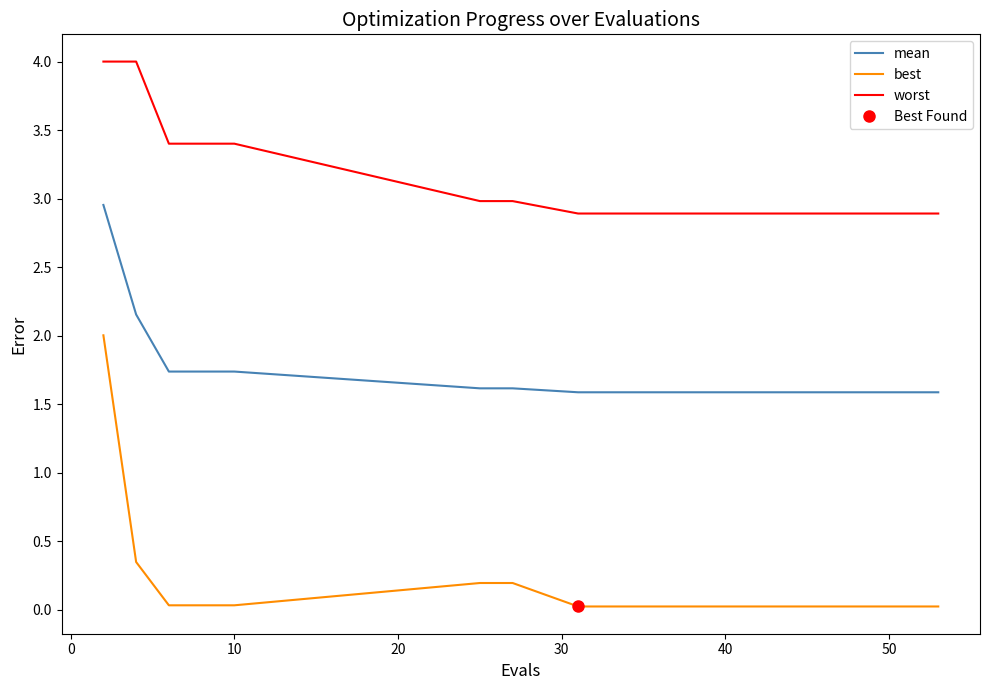

True or false: worst and best intersect in this chart.

False